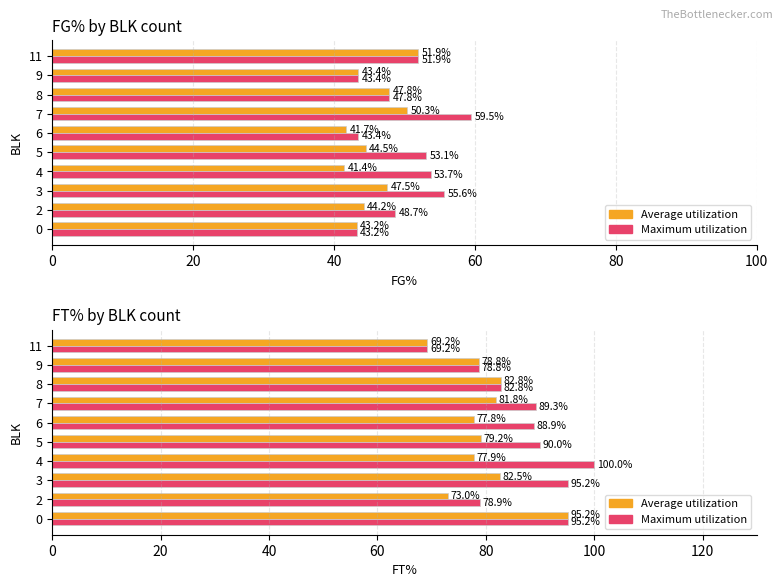

Rank the series at 4 from lowest to highest value.

Average utilization, Maximum utilization